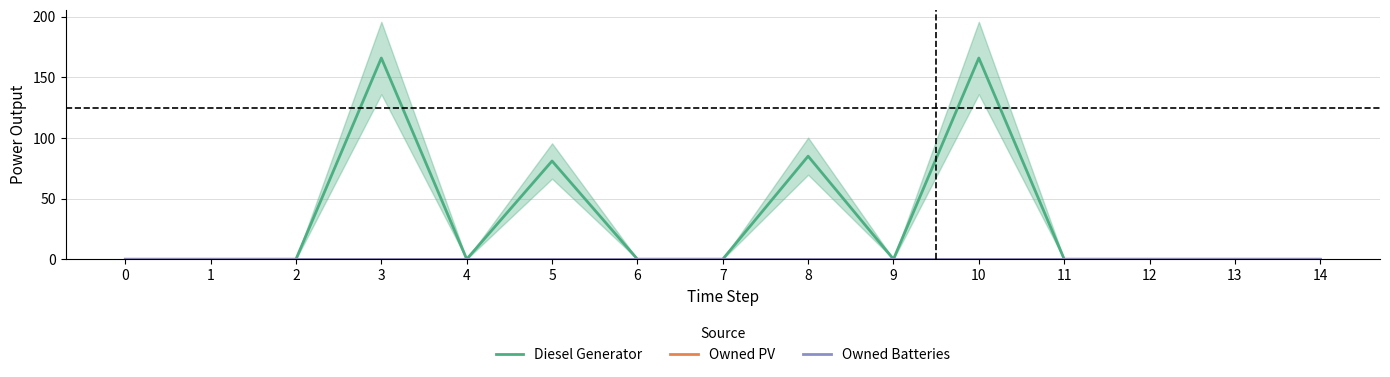

Which has a higher value, 8 or 11?

8